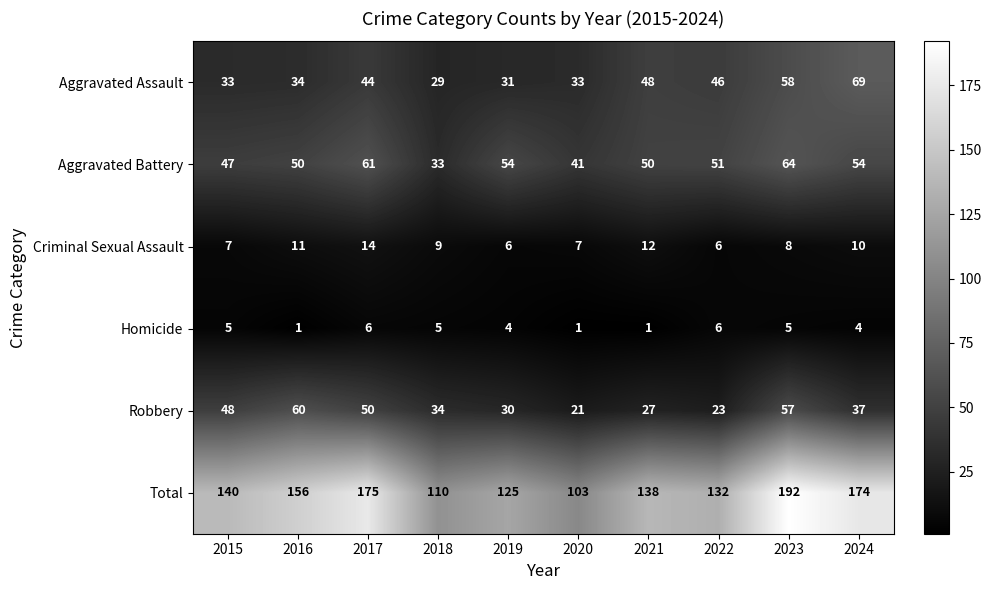

At how many categories does at least one series exceed 92?

10